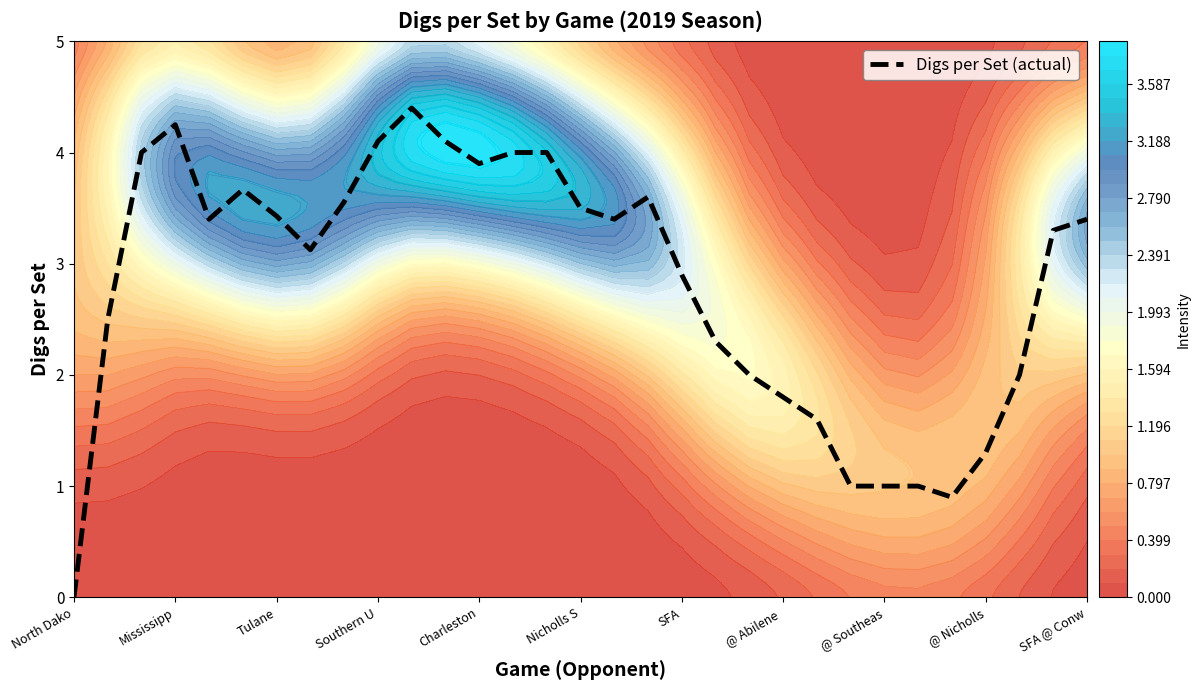

How many series are shown in this chart?

1